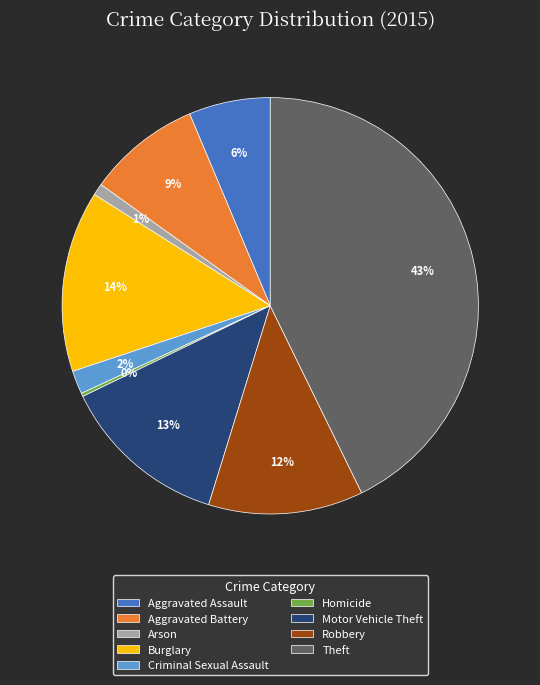

To the nearest percent, what is the average slice percentage?

11%